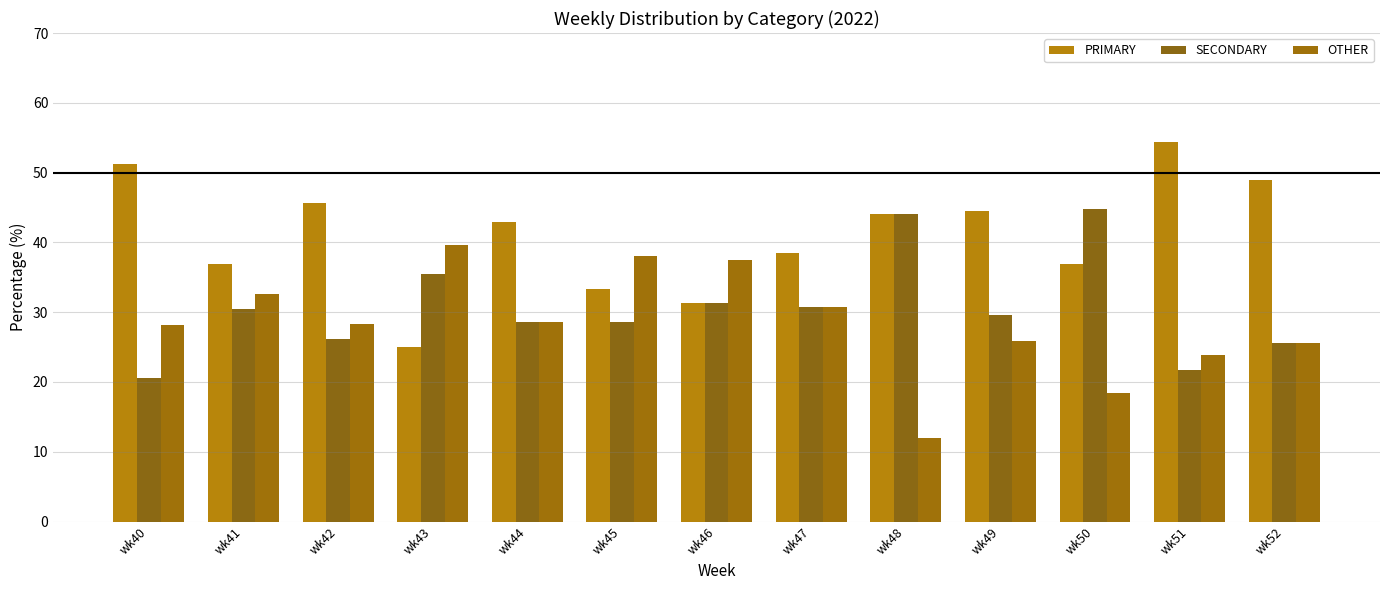

What are all the series names shown in the legend?

PRIMARY, SECONDARY, OTHER